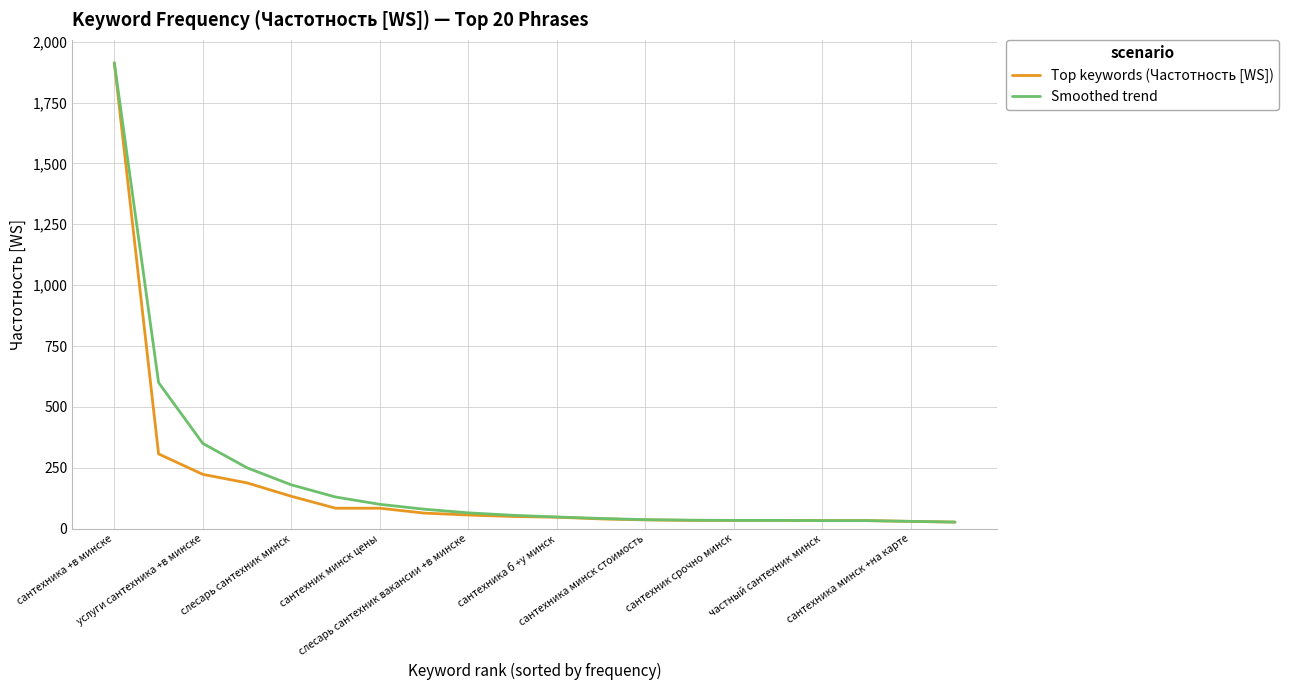

What is the highest value of the Top keywords (Частотность [WS]) series?

1913